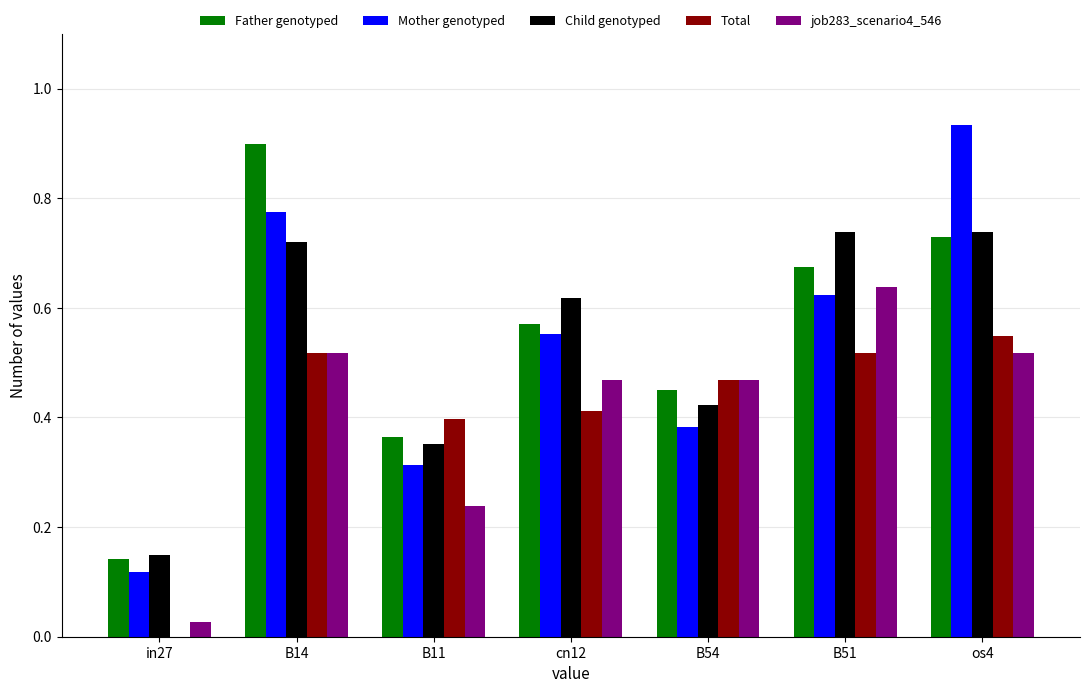

How many groups of bars are there?

7